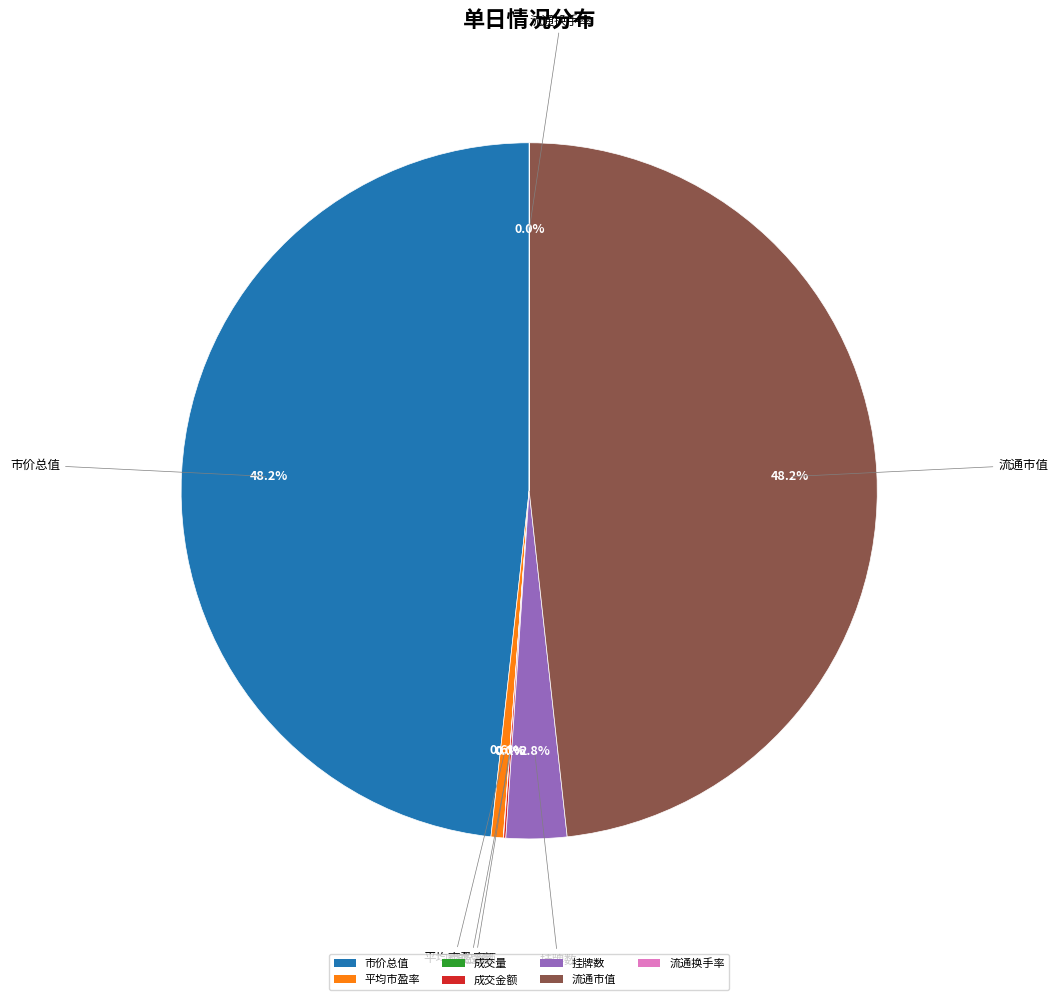

Between 市价总值 and 平均市盈率, which is larger?

市价总值